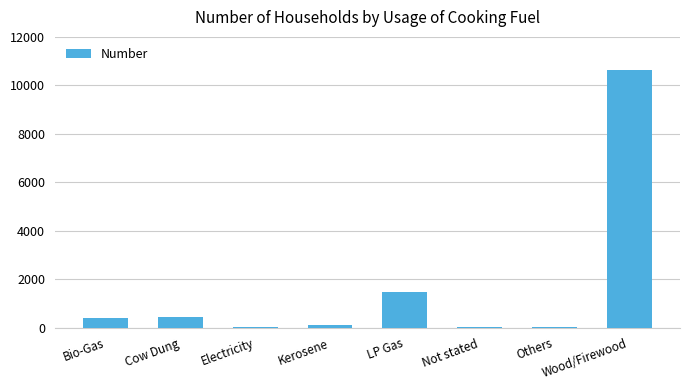

Where is the data nearest to the value 5317?

LP Gas